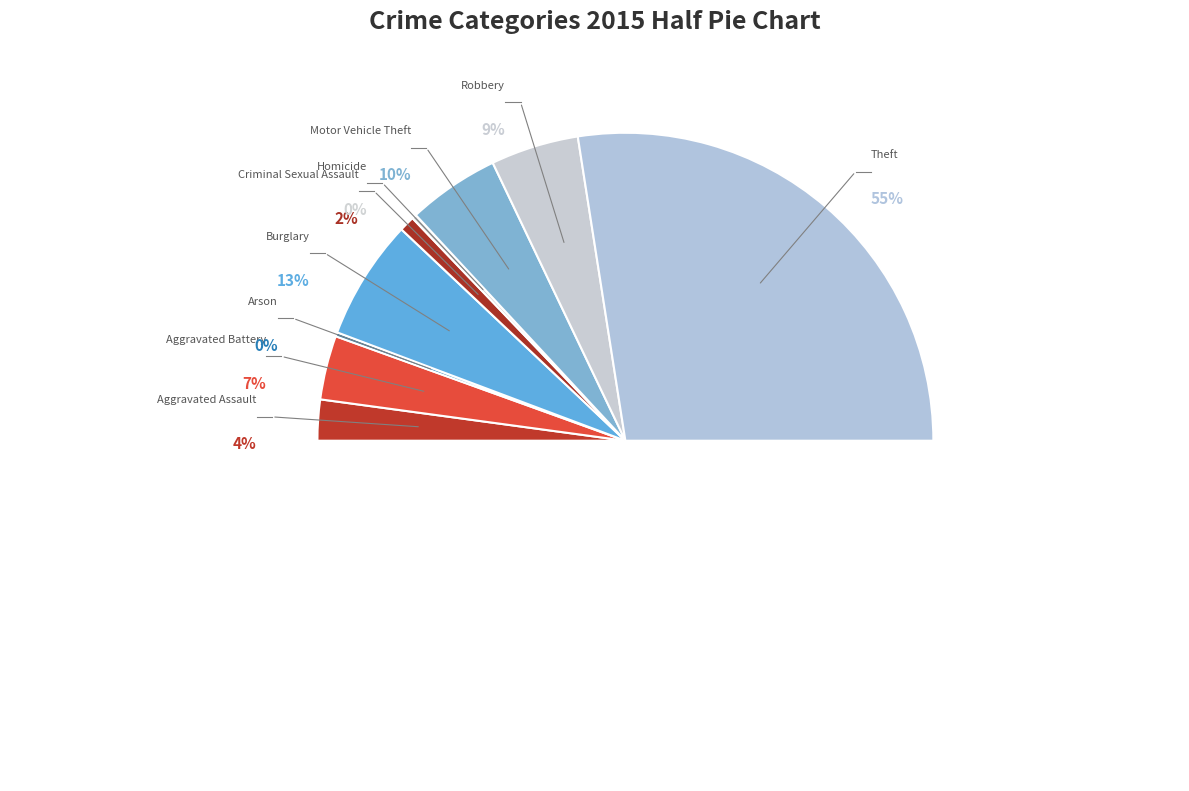

How many segments does this pie chart have?

9